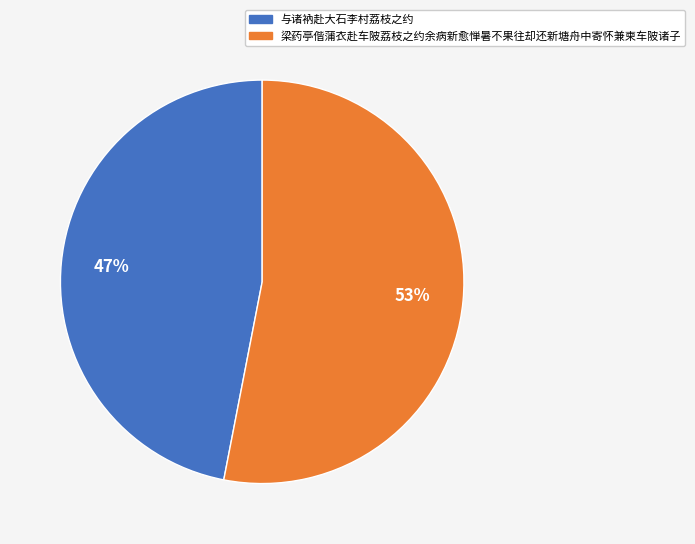

Is it true that 与诸衲赴大石李村荔枝之约 is 52% of the pie?

False